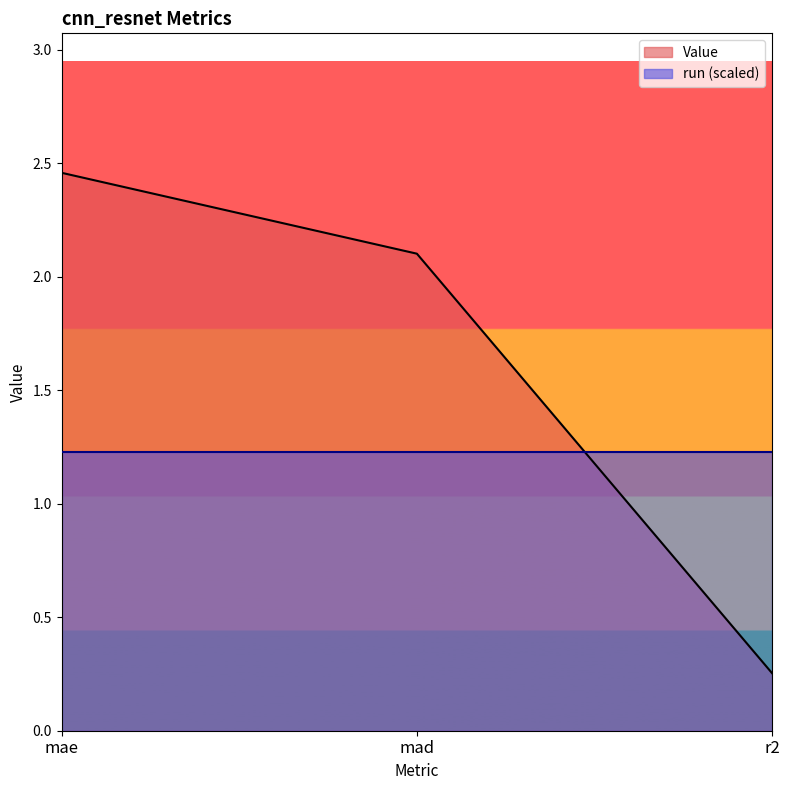

What is the difference between the values at mae and r2?

2.2